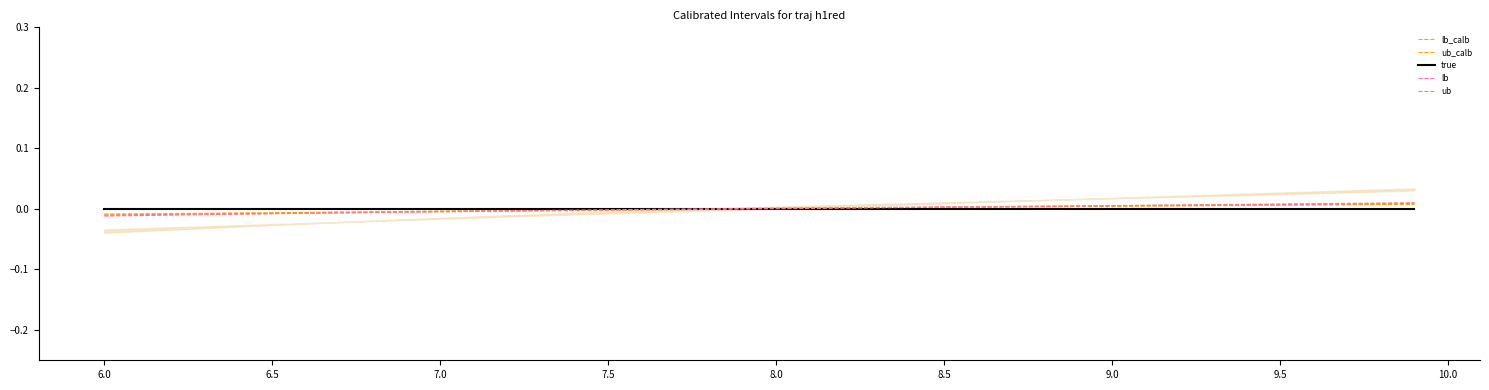

What position from the right is 9.5?

32